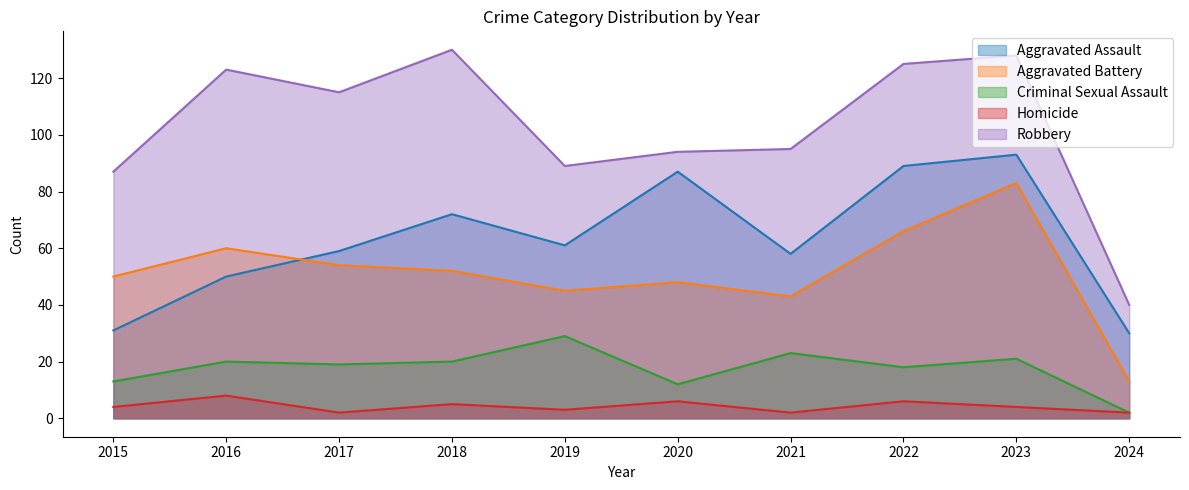

True or false: Aggravated Assault and Criminal Sexual Assault intersect in this chart.

False